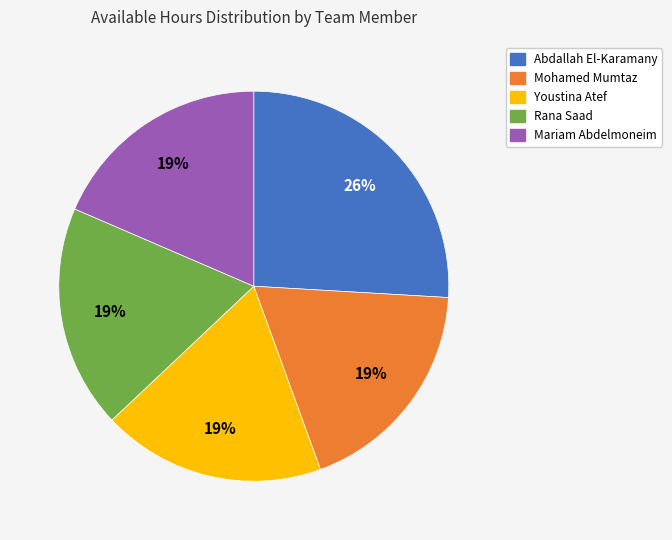

What is the ratio of the value at Abdallah El-Karamany to the value at Youstina Atef?

1.4